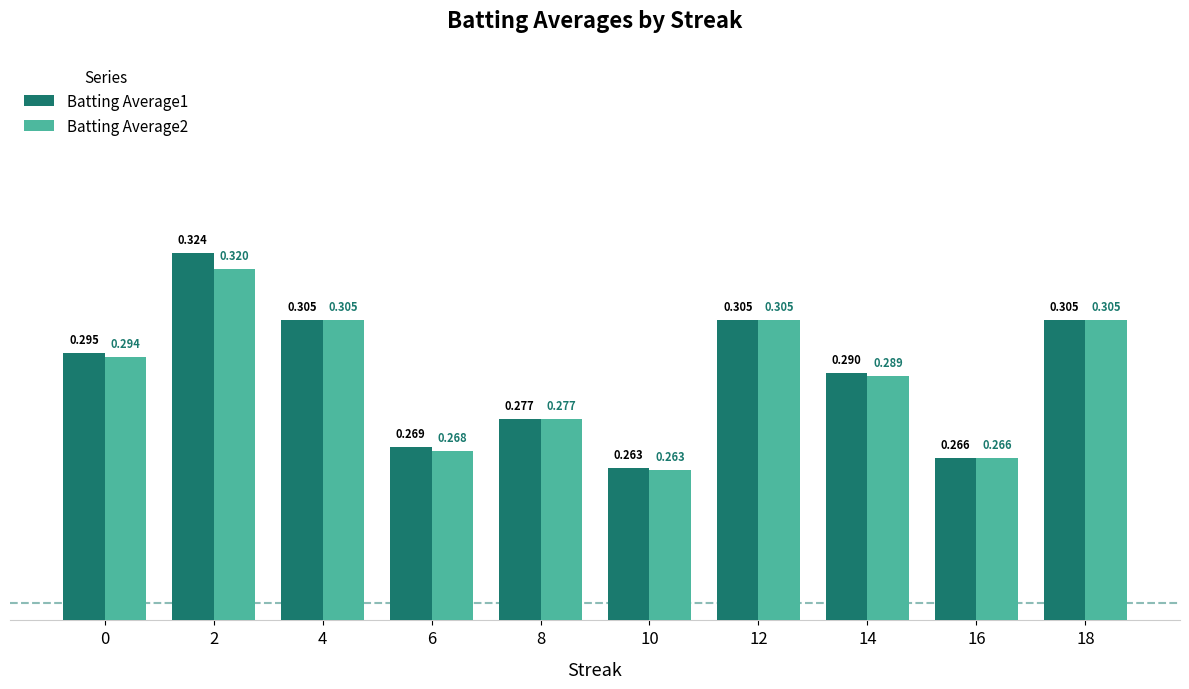

List the series in order of their overall mean, lowest first.

Batting Average2, Batting Average1